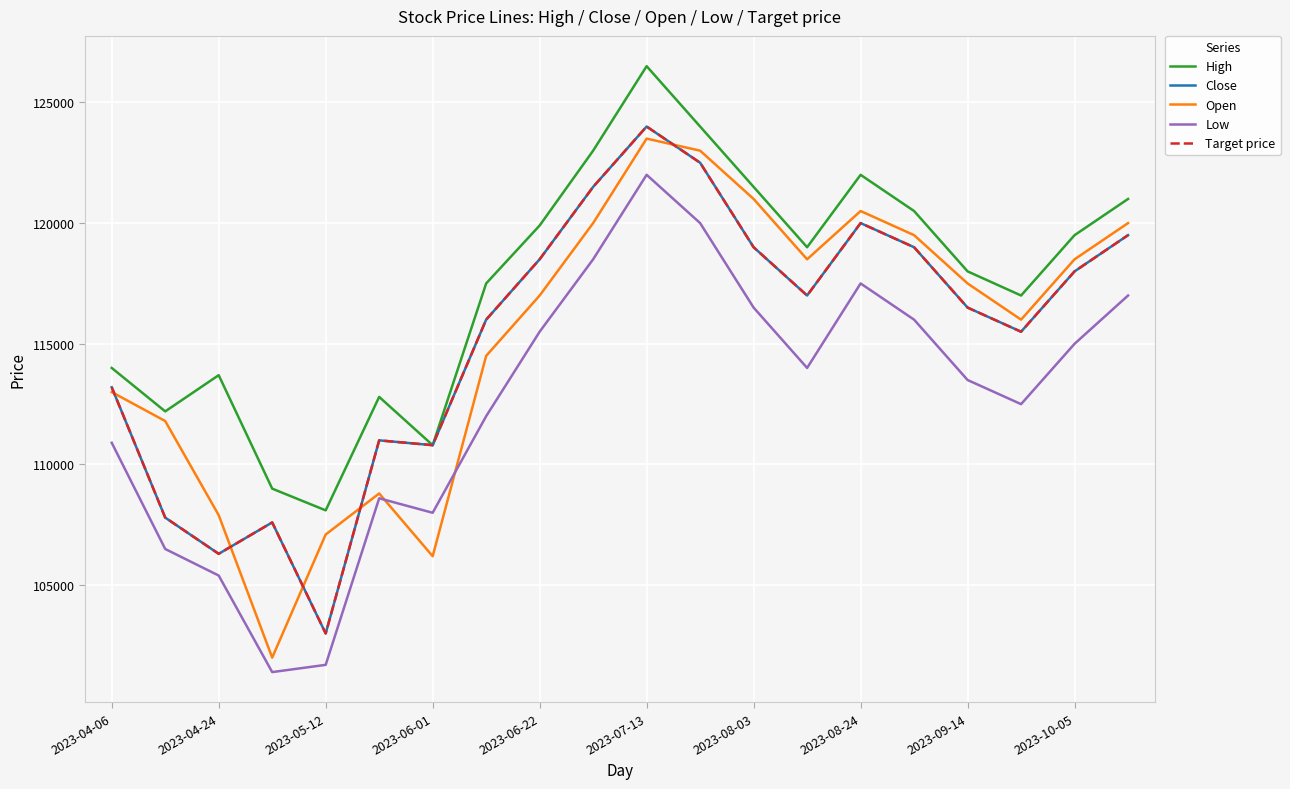

At how many categories does at least one series exceed 108297?

19